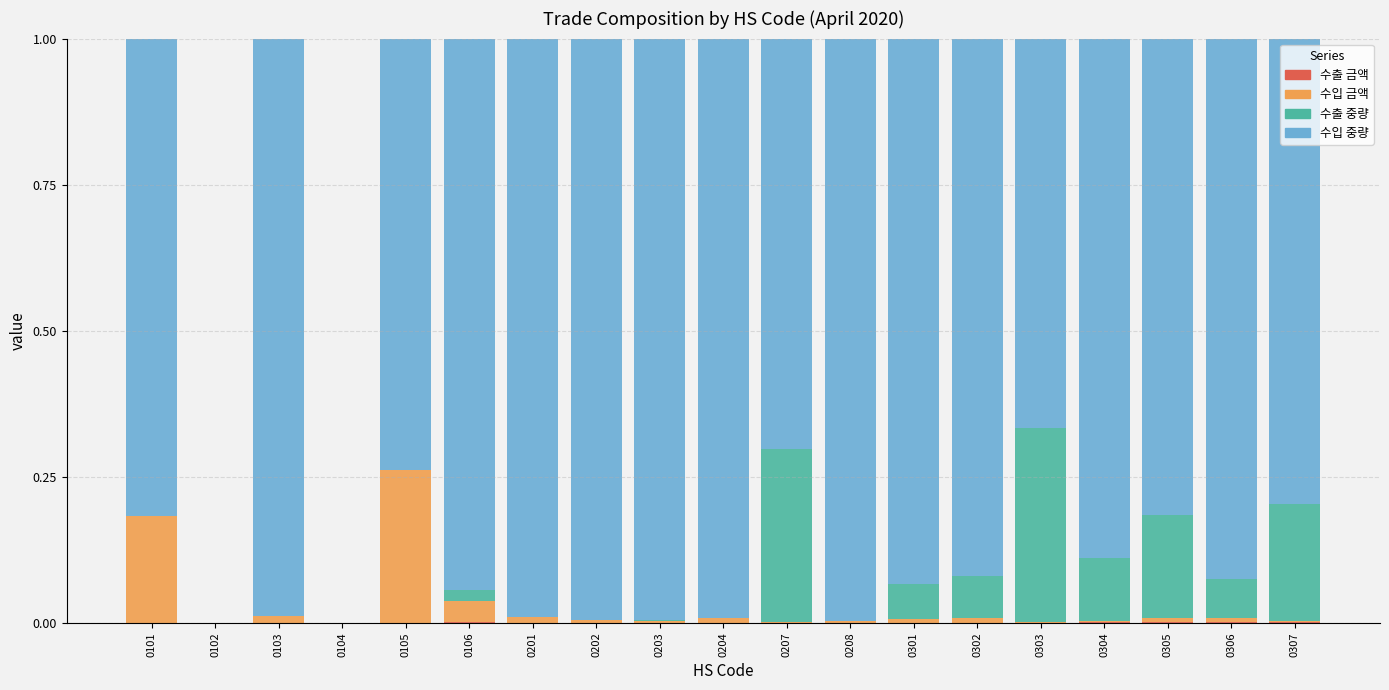

Which series changed the most between 0207 and 0306?

수출 중량